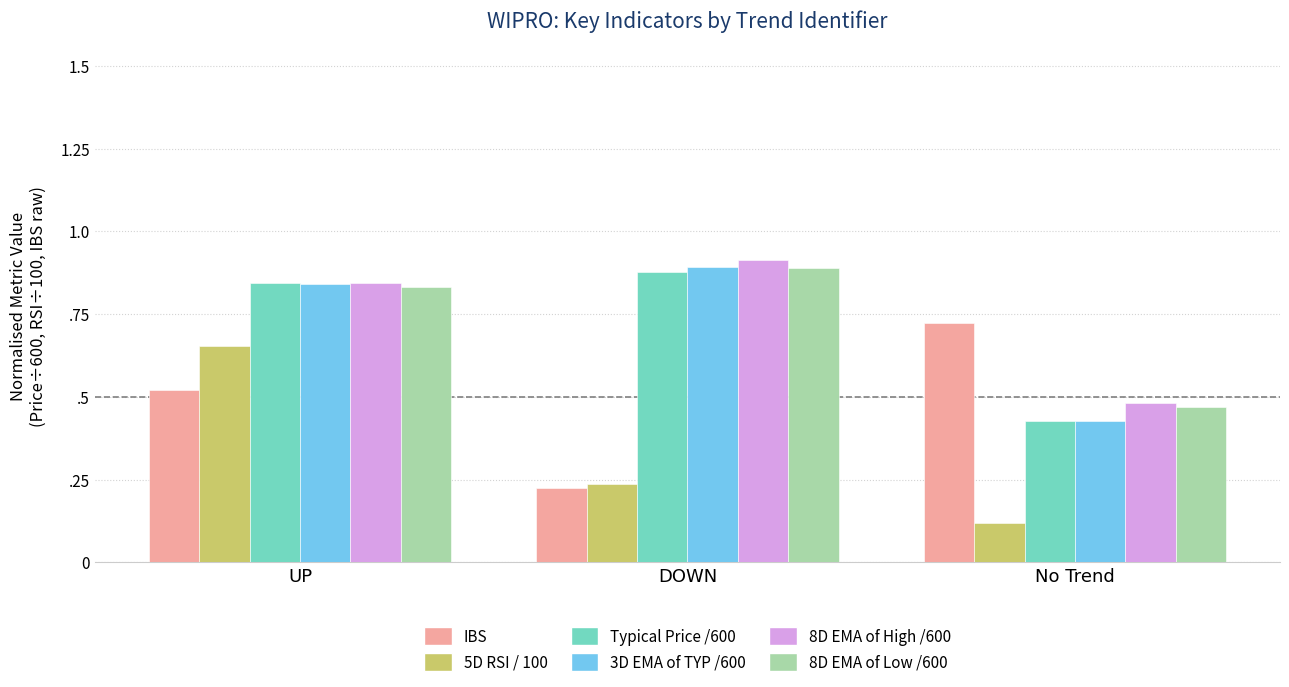

Reading left to right, list all the values displayed in this chart.

IBS: UP=0.5	DOWN=0.2	No Trend=0.7
5D RSI / 100: UP=0.7	DOWN=0.2	No Trend=0.1
Typical Price /600: UP=0.8	DOWN=0.9	No Trend=0.4
3D EMA of TYP /600: UP=0.8	DOWN=0.9	No Trend=0.4
8D EMA of High /600: UP=0.8	DOWN=0.9	No Trend=0.5
8D EMA of Low /600: UP=0.8	DOWN=0.9	No Trend=0.5